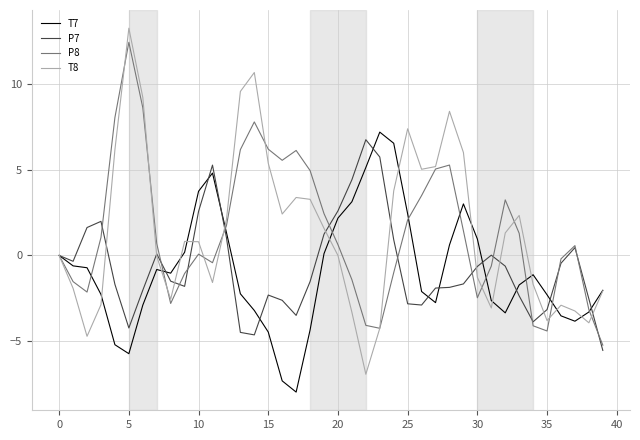

Rank the series by their maximum value, from lowest to highest.

P7, T7, P8, T8